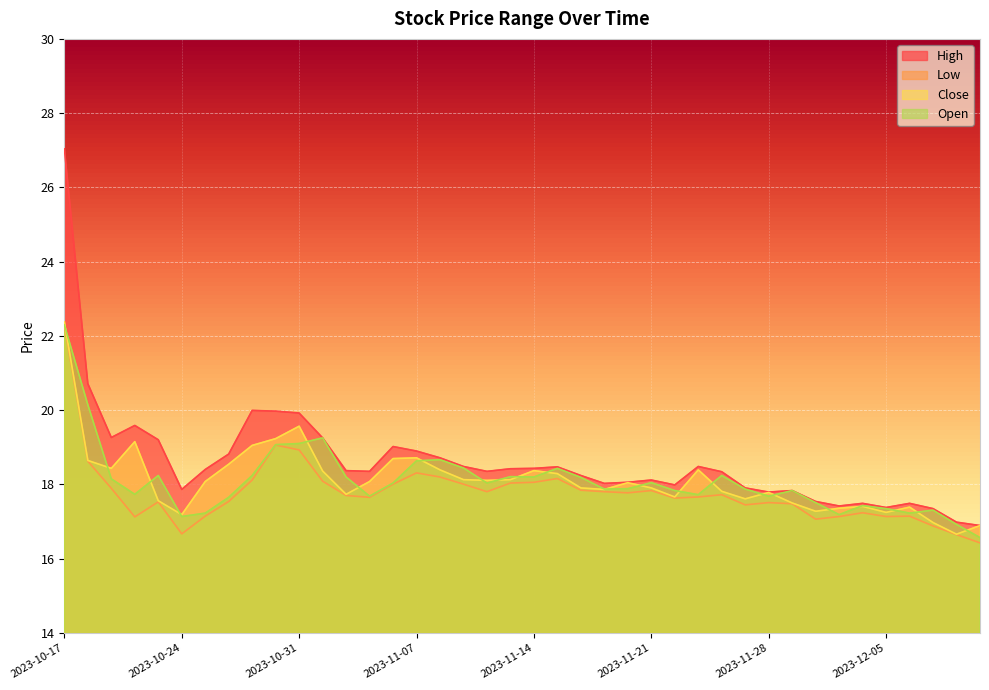

True or false: open and low intersect in this chart.

False